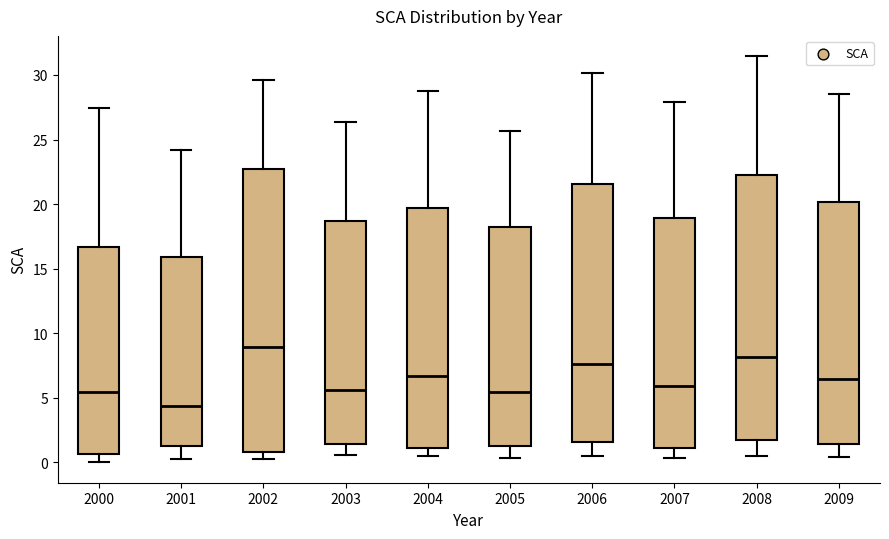

Where does the upper whisker of the box at x = 2004 end on the y-axis? The values are not printed on the chart, so give them approximately, as read against the axis.

28.5